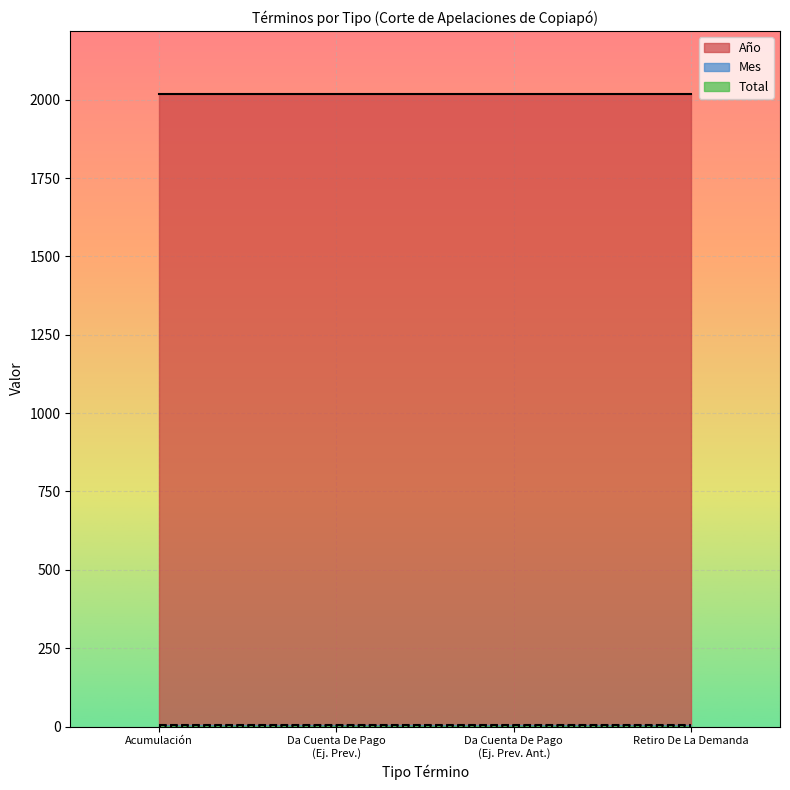

True or false: Año and Total intersect in this chart.

False